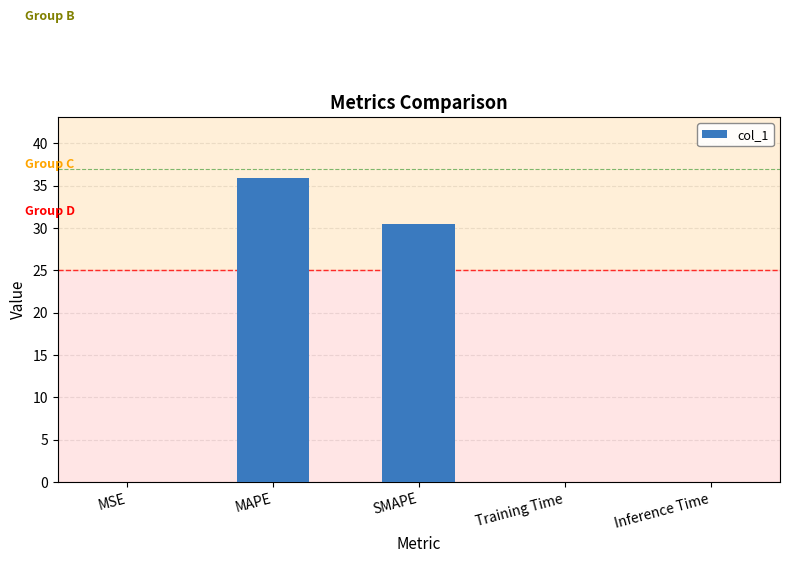

Where is the data nearest to the value 17?

SMAPE